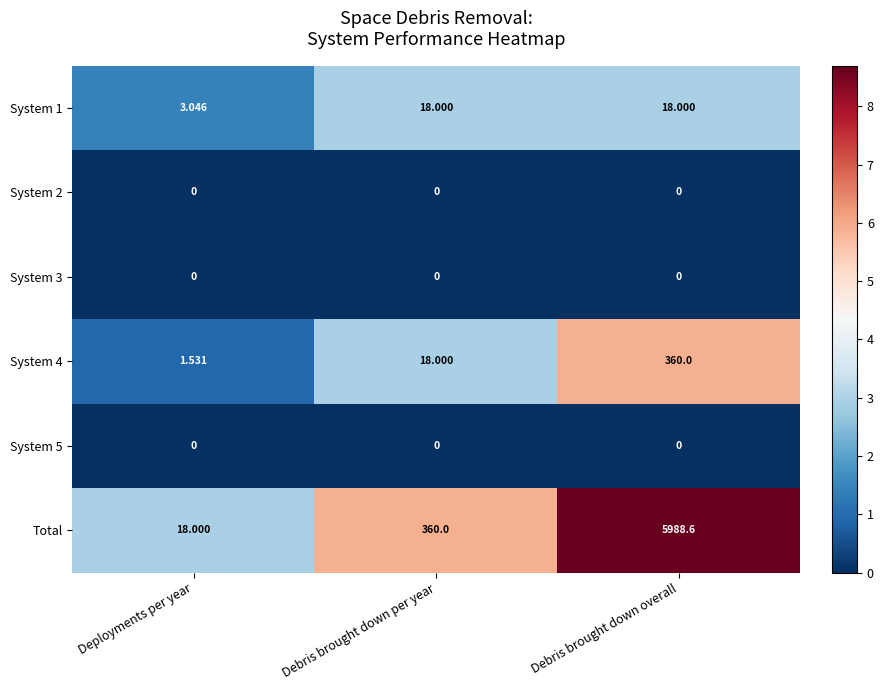

Between Debris brought down per year and Debris brought down overall, which series saw the biggest shift?

Total